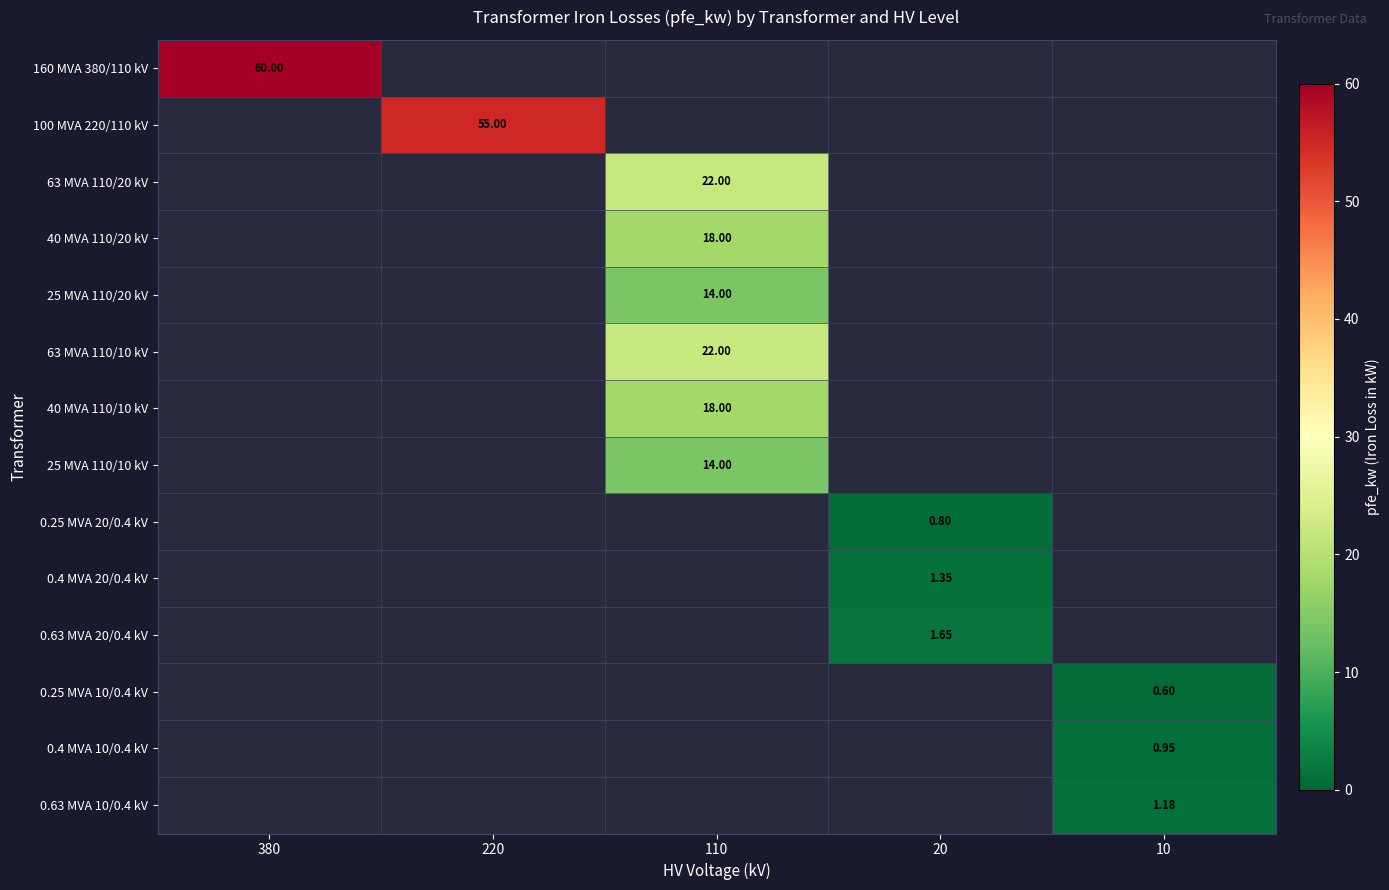

Is it true that 40 MVA 110/20 kV equals -7.0 at 380?

False